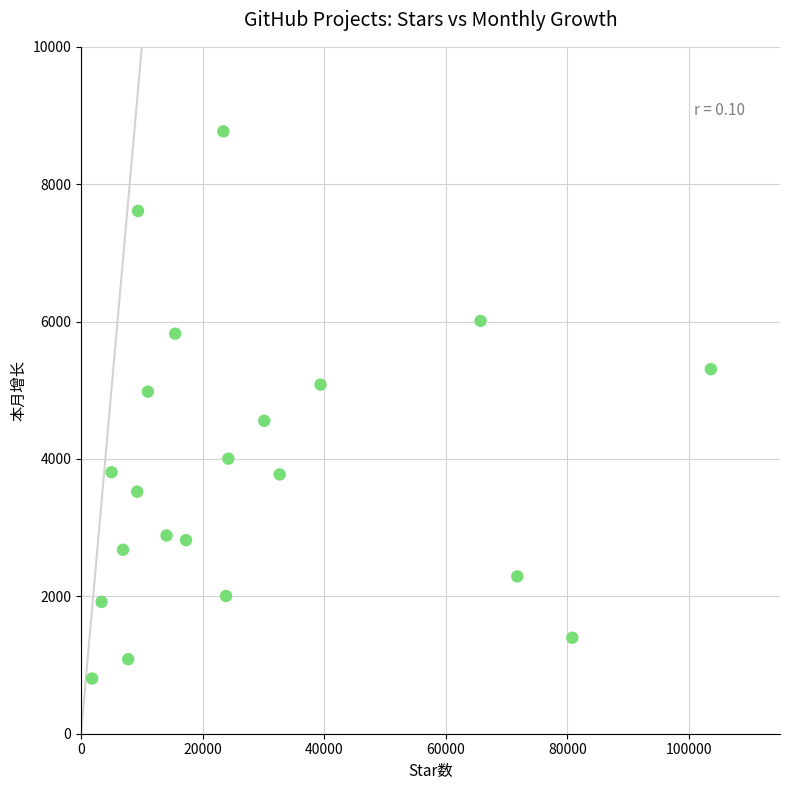

What is the range of X values (max minus min)?

101796